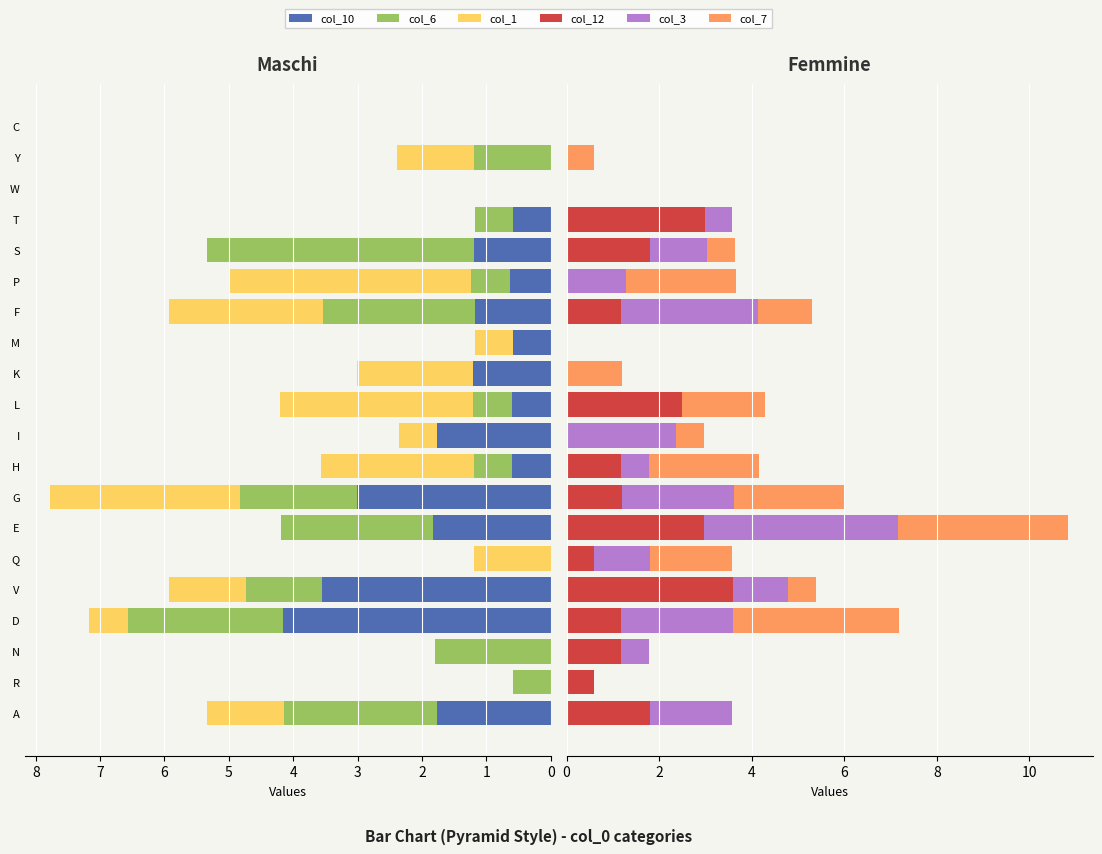

What is the difference between the second highest and second lowest values in the col_7 series?

3.6